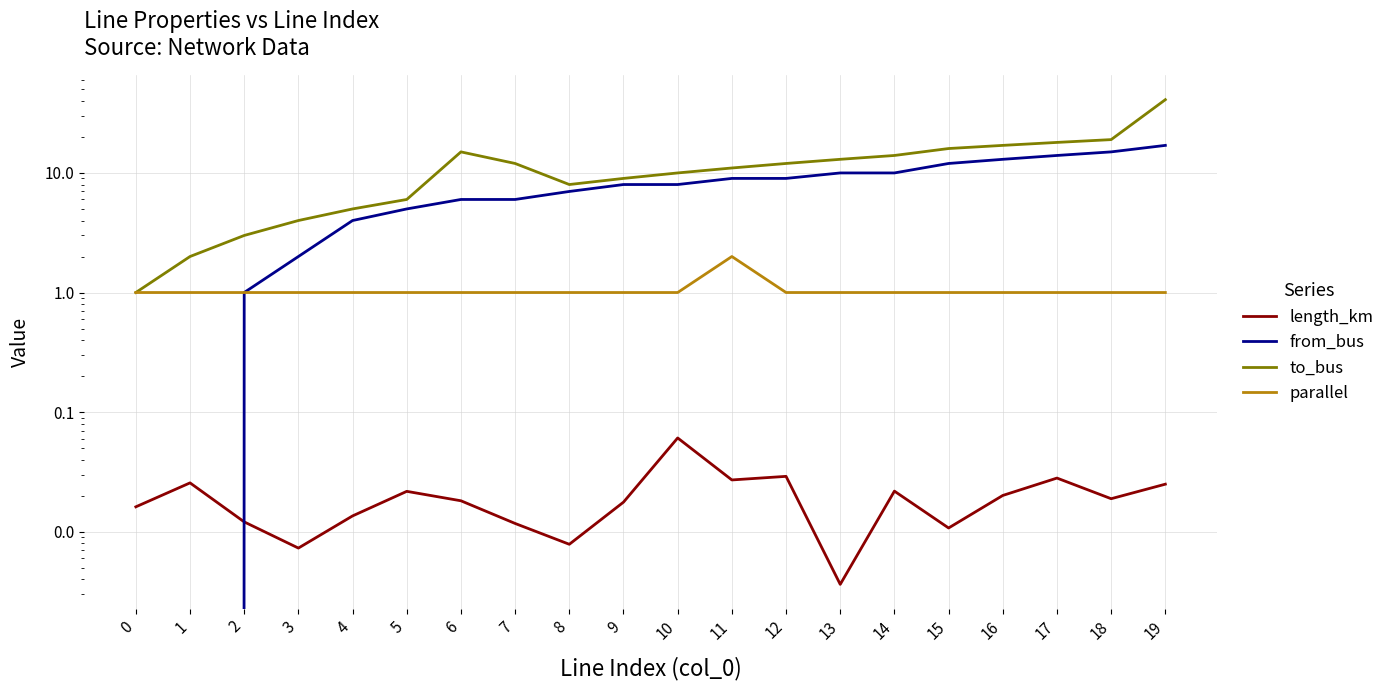

Is it true that length_km equals 0.0 at 17?

True